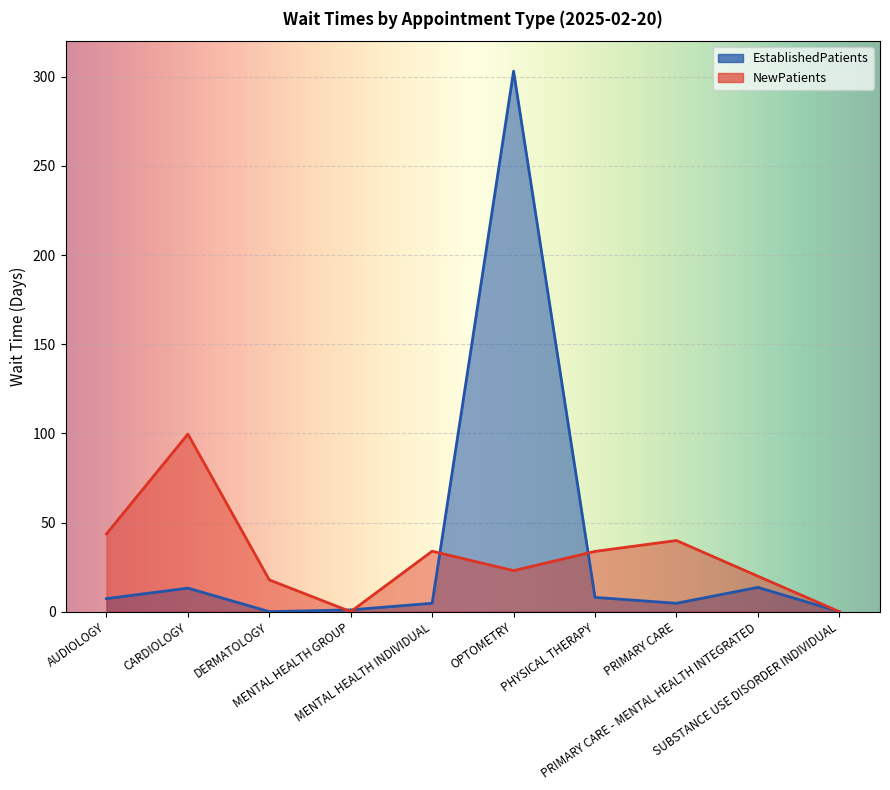

Where do EstablishedPatients and NewPatients first cross each other?

DERMATOLOGY and MENTAL HEALTH GROUP